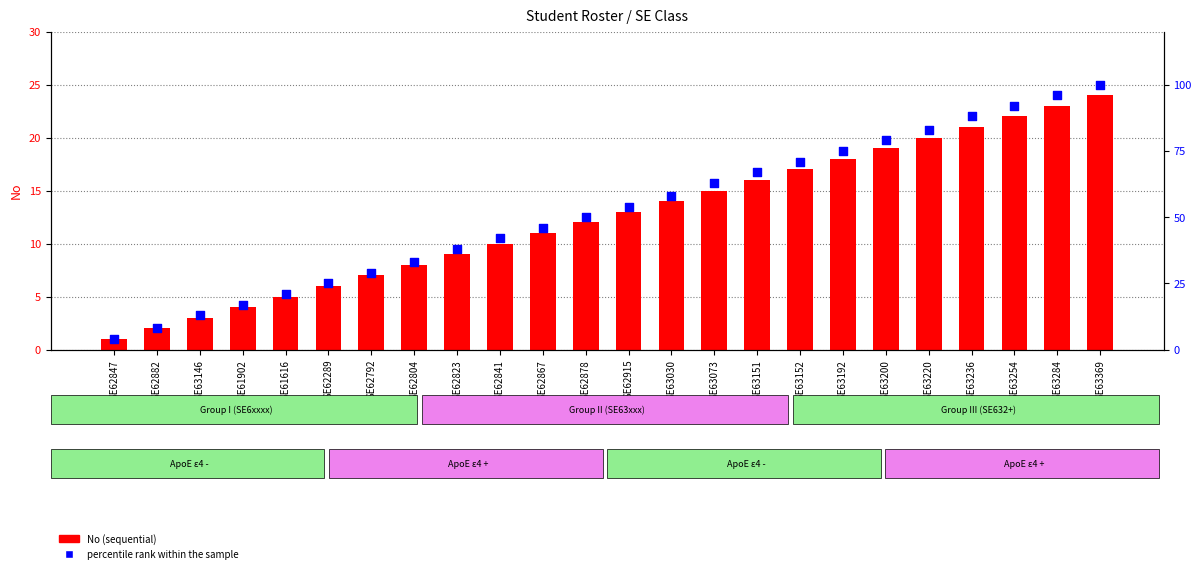

Which series contains the lowest Y value?

No